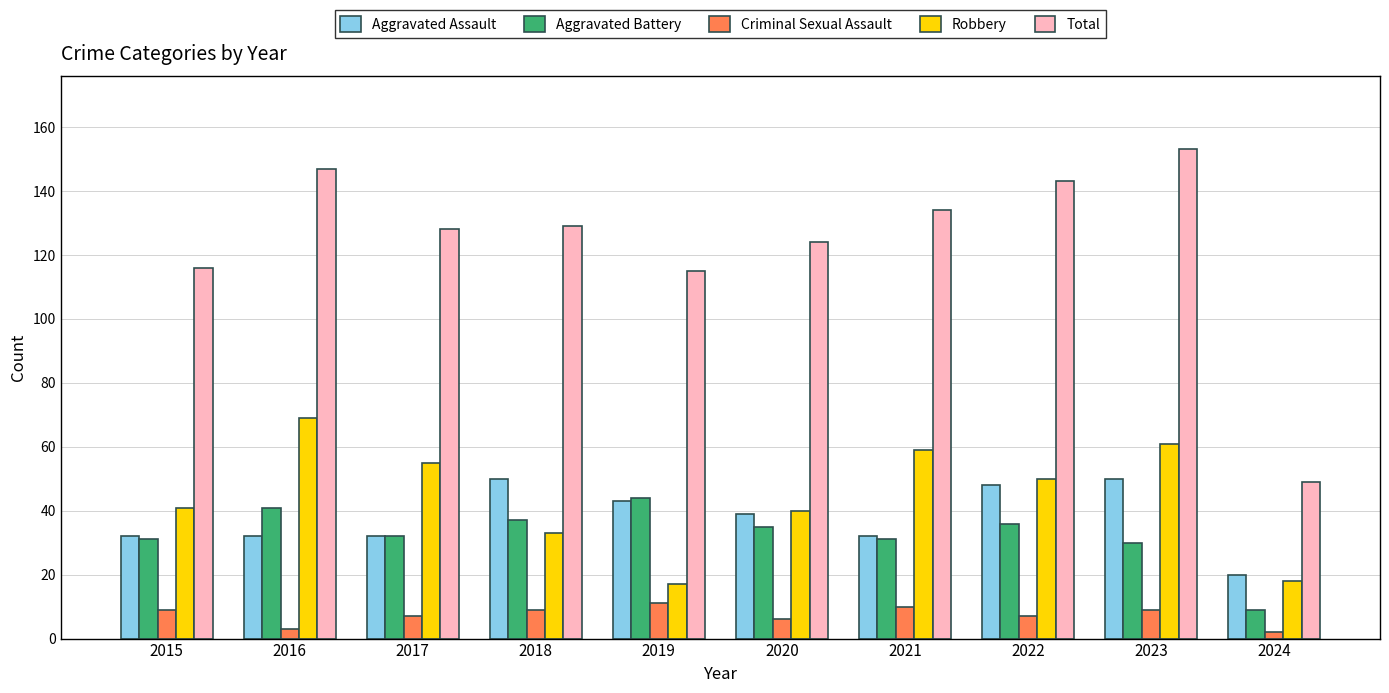

How many data points in Aggravated Assault are less than 39?

5